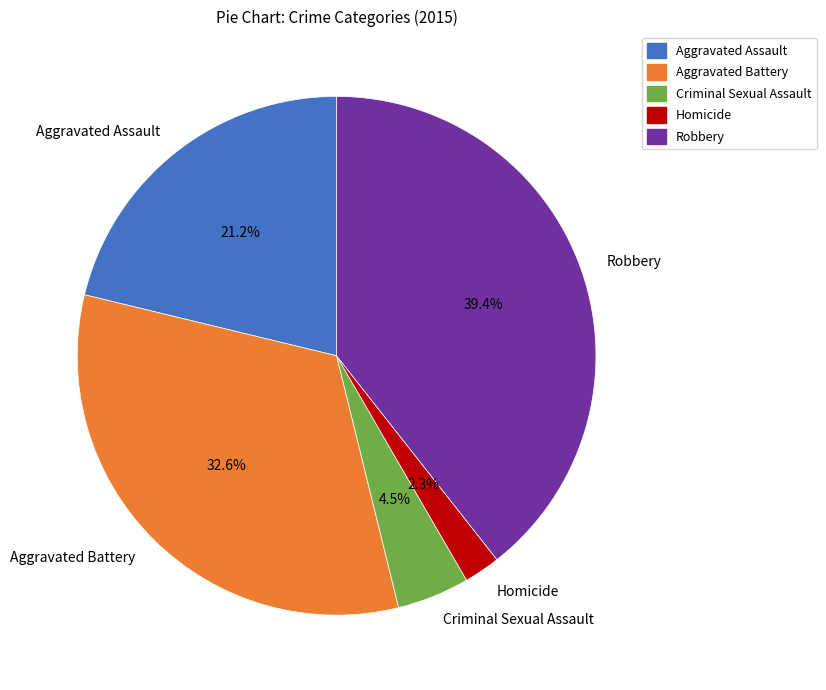

To the nearest percent, what is the difference between the Homicide and Aggravated Battery slice percentages?

30%